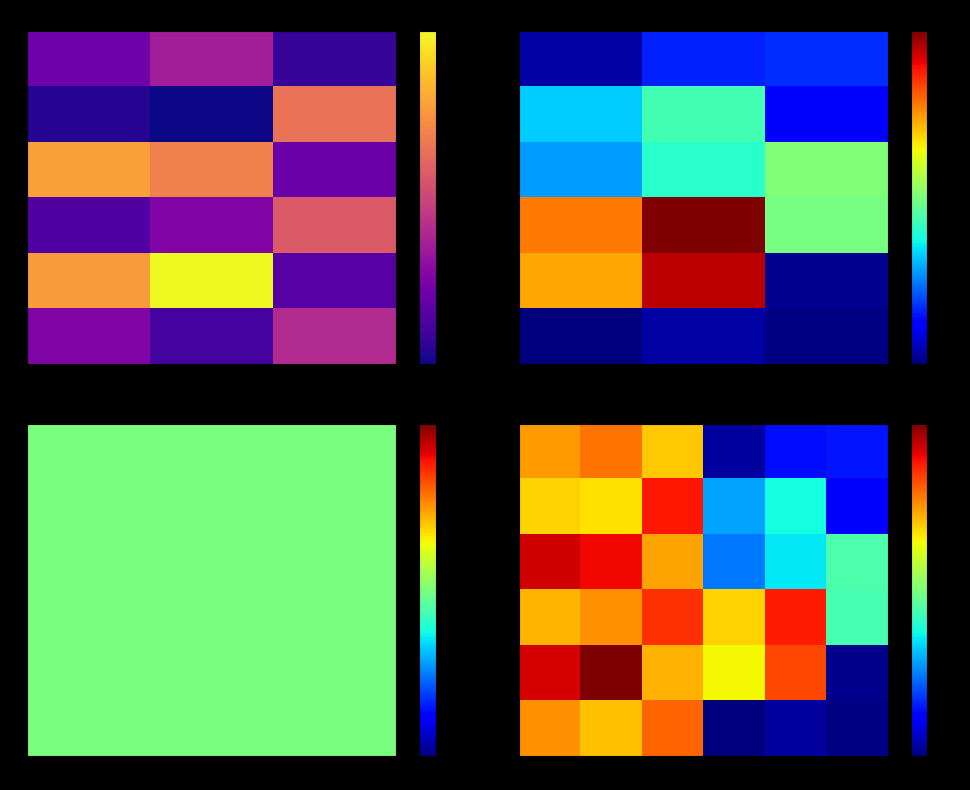

How many data points in 0 are less than 750?

3